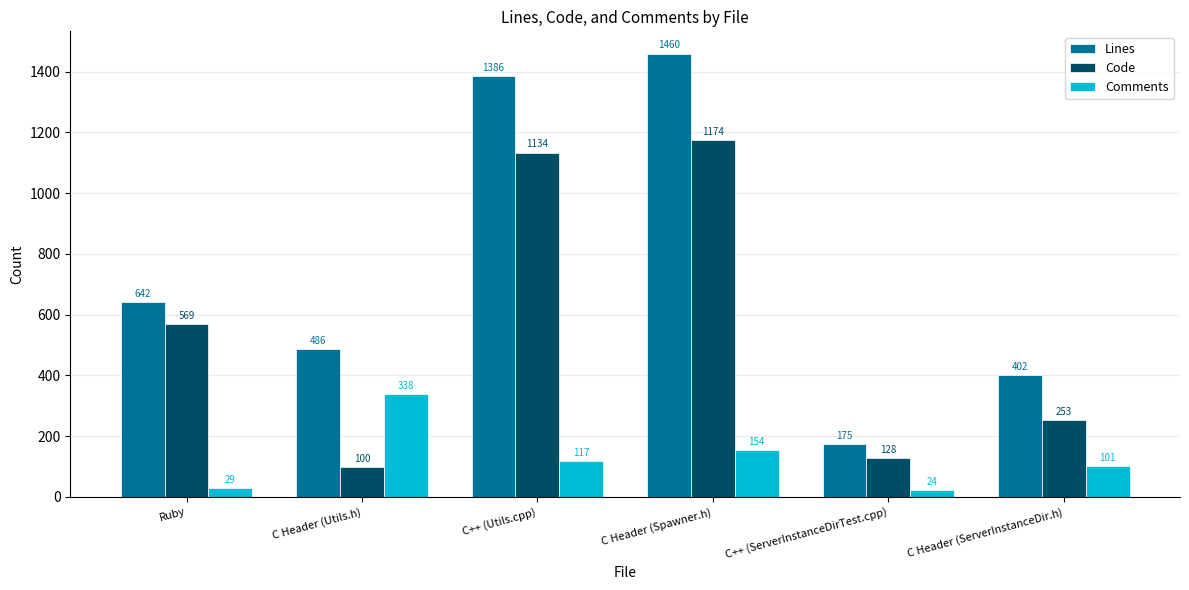

Which category has the highest value across all series?

C Header (Spawner.h)